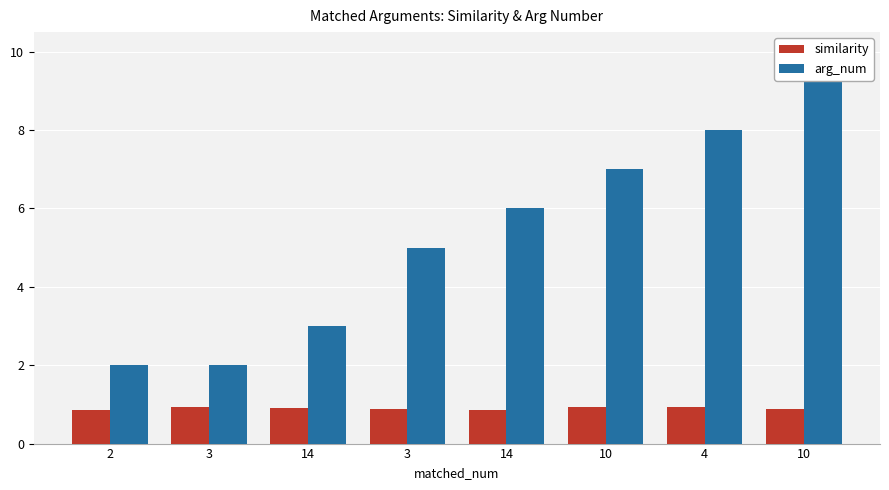

Rank the series by their maximum value, from lowest to highest.

similarity, arg_num